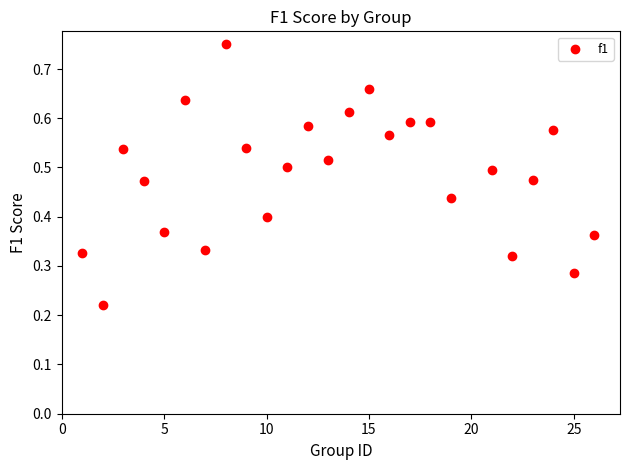

What is the range of X values (max minus min)?

25.0